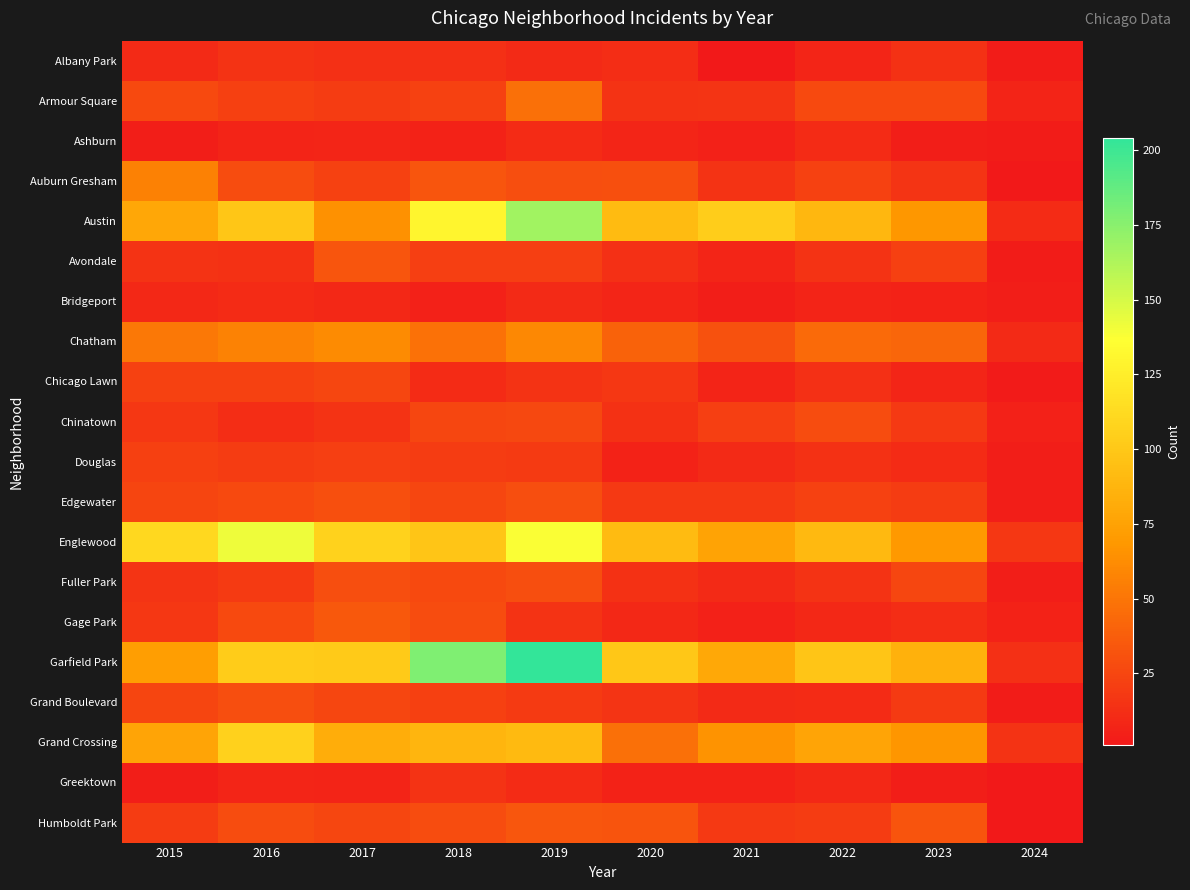

Which category has the highest value across all series?

2019